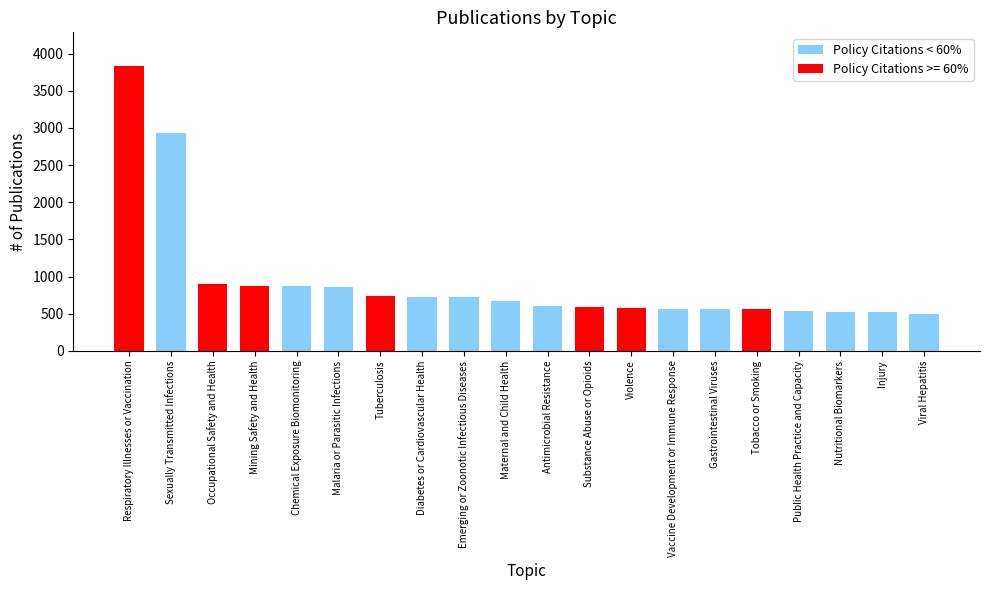

At which label is the value closest to 2161?

Sexually Transmitted Infections